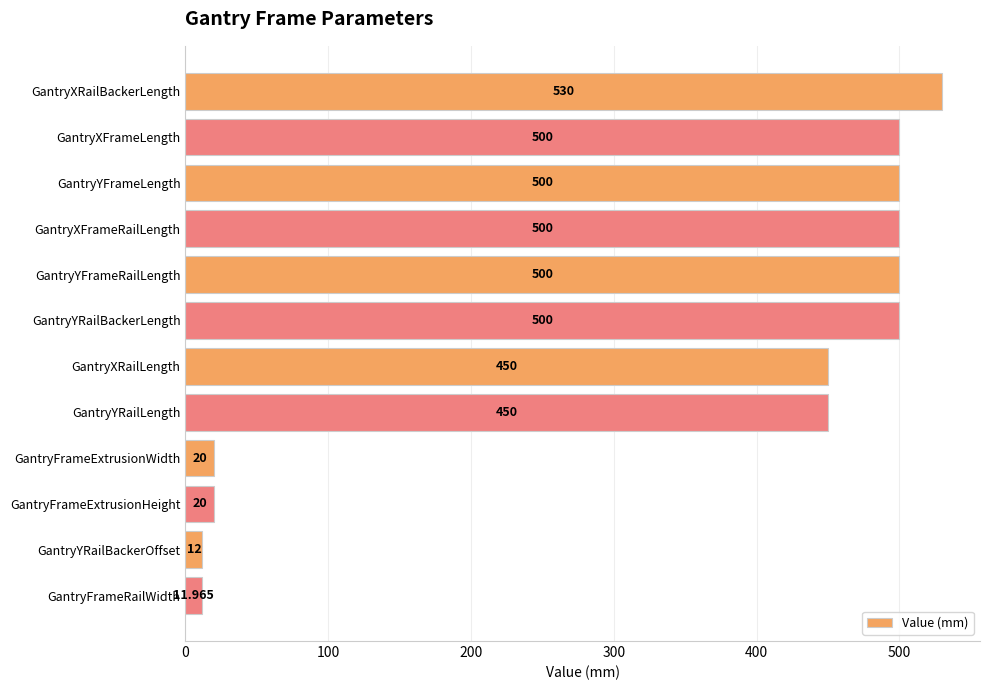

What is the difference between the maximum and minimum values?

518.0